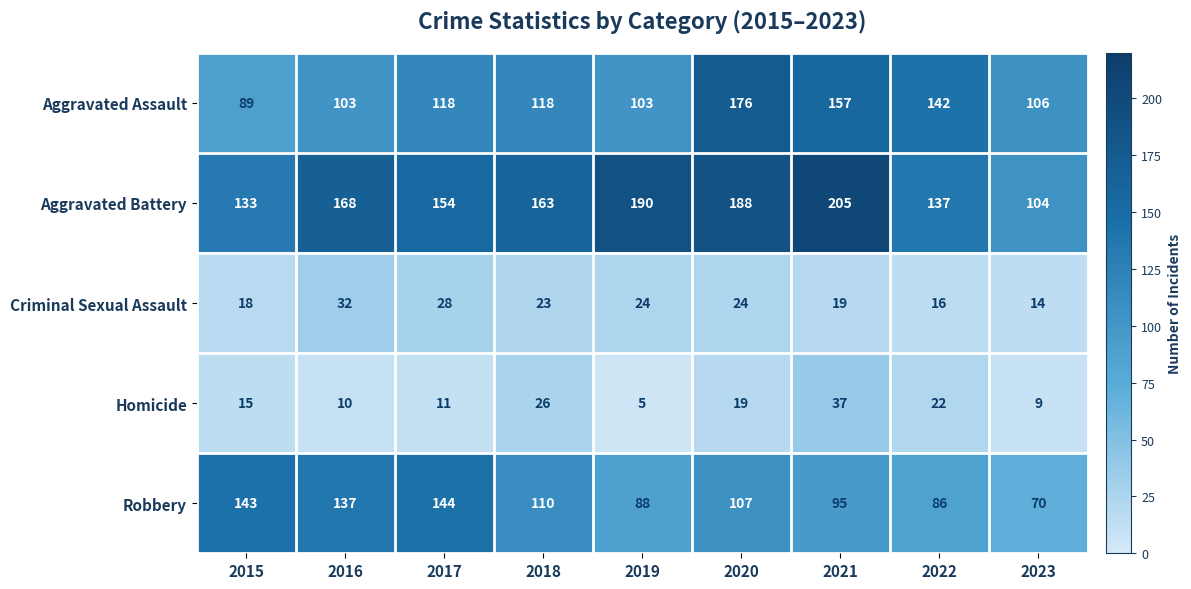

Where does the Robbery series first go above 107?

2015